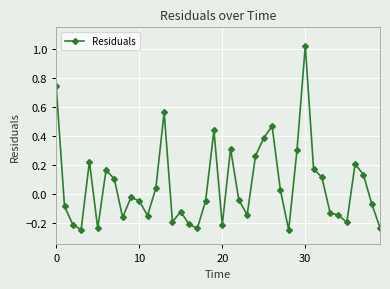

True or false: there are more than 2 points higher than both neighbors.

True